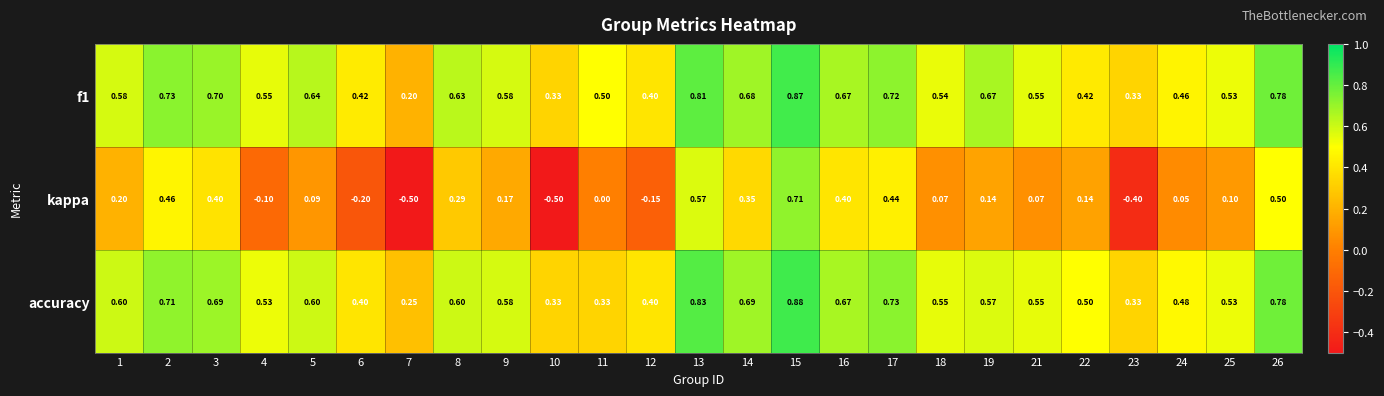

Which series has the widest spread of values?

kappa